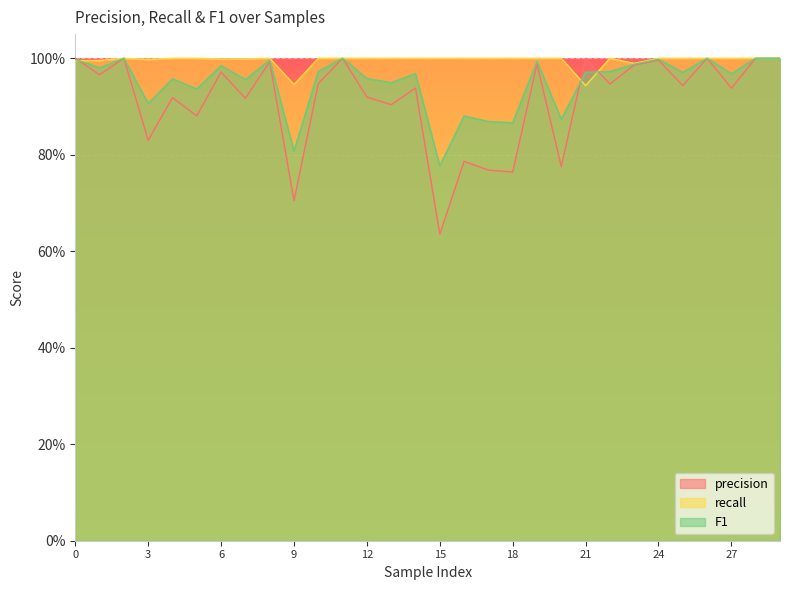

Which category has the highest value in the F1 series?

2